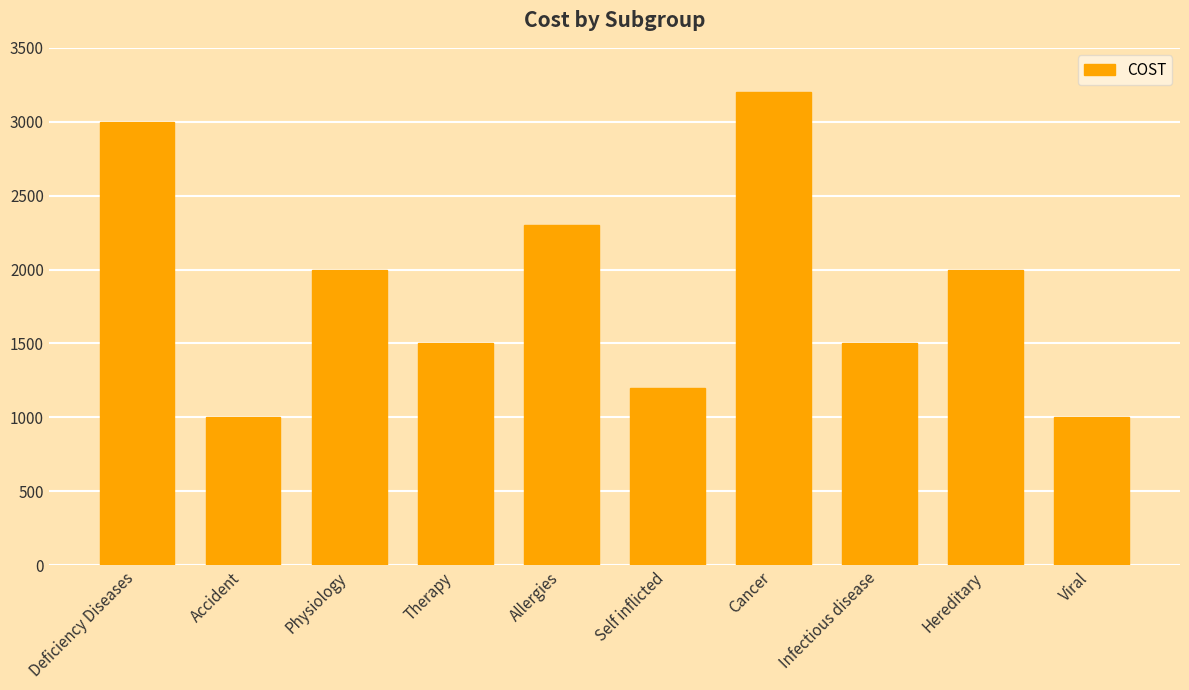

Reading left to right, transcribe all the data shown in this chart.

3000	1000	2000	1500	2300	1200	3200	1500	2000	1000